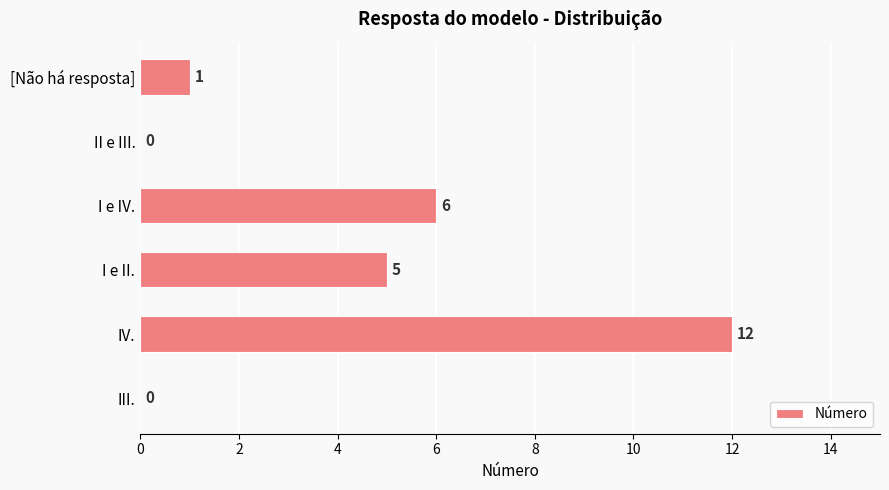

Which label corresponds to the largest value in the chart?

IV.